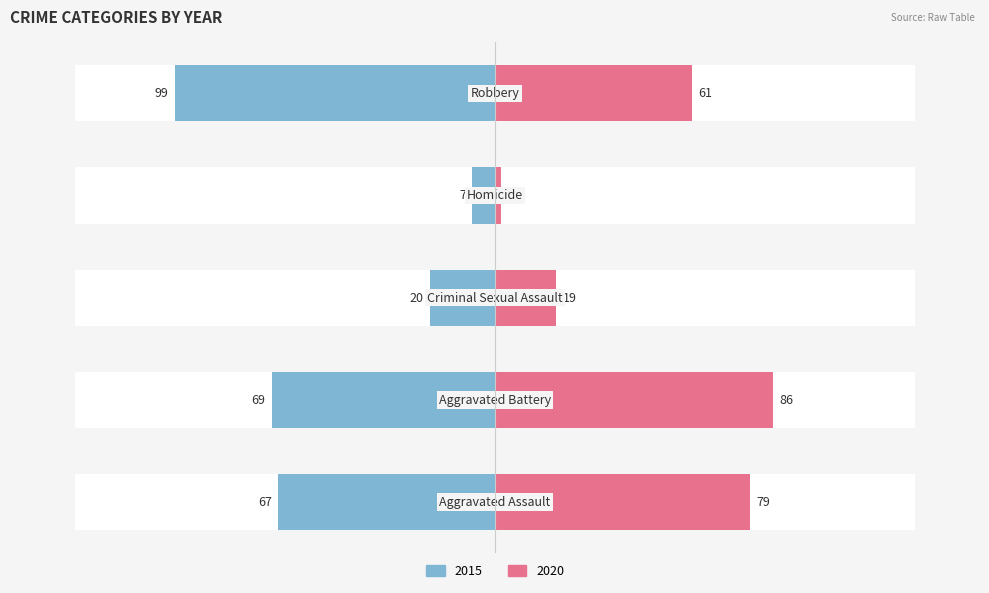

What is the label of the 3rd bar from the right?

Criminal Sexual Assault